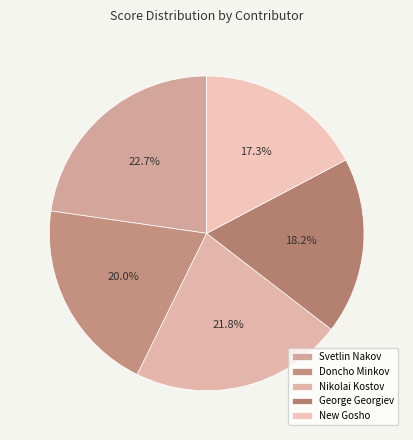

Combined, do George Georgiev and Nikolai Kostov account for over 50%?

No